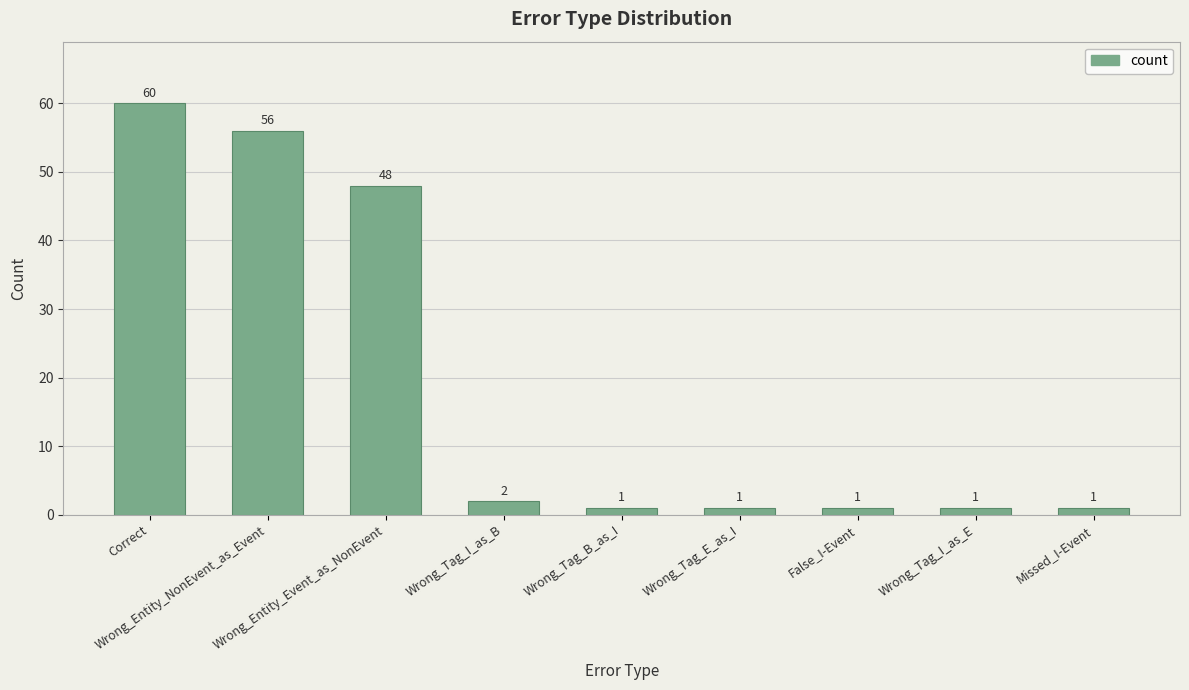

Reading left to right, what are all the values shown in this chart?

Correct=60	Wrong_Entity_NonEvent_as_Event=56	Wrong_Entity_Event_as_NonEvent=48	Wrong_Tag_I_as_B=2	Wrong_Tag_B_as_I=1	Wrong_Tag_E_as_I=1	False_I-Event=1	Wrong_Tag_I_as_E=1	Missed_I-Event=1